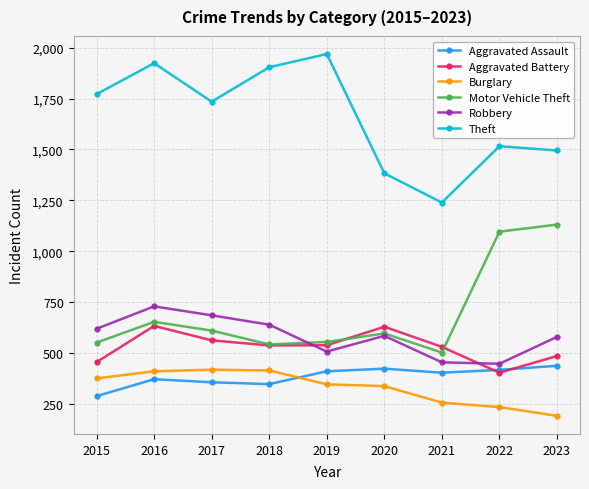

What is the average value of the Motor Vehicle Theft series?

693